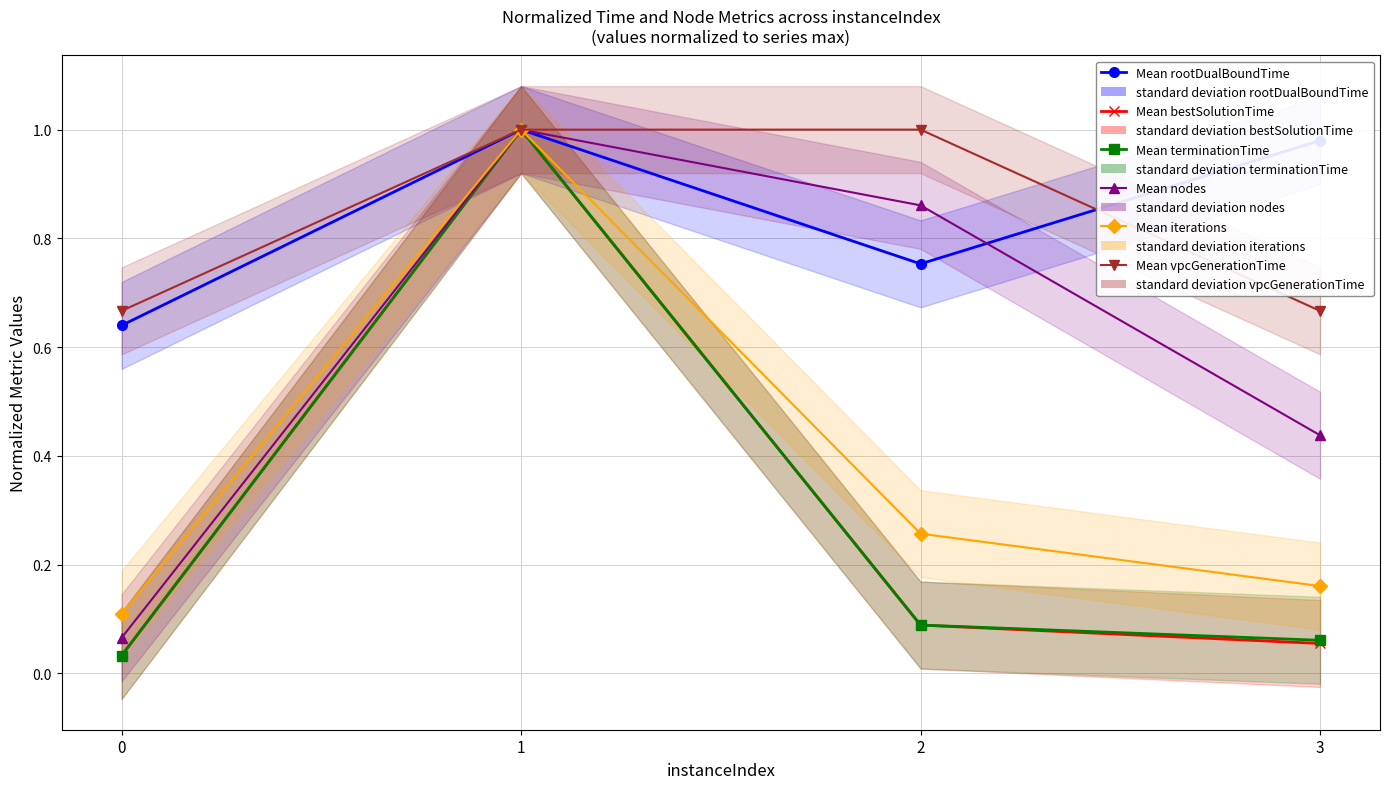

What is the sum of the Mean rootDualBoundTime values at 1 and 3?

2.0